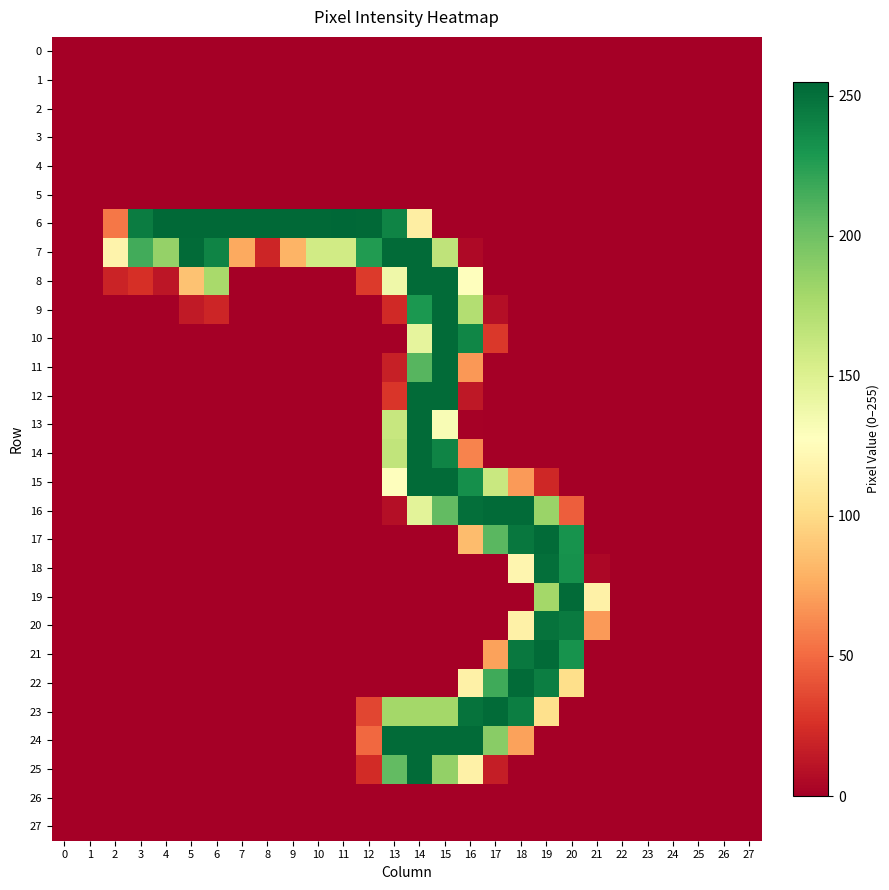

Which has a higher value, 17 or 16?

17